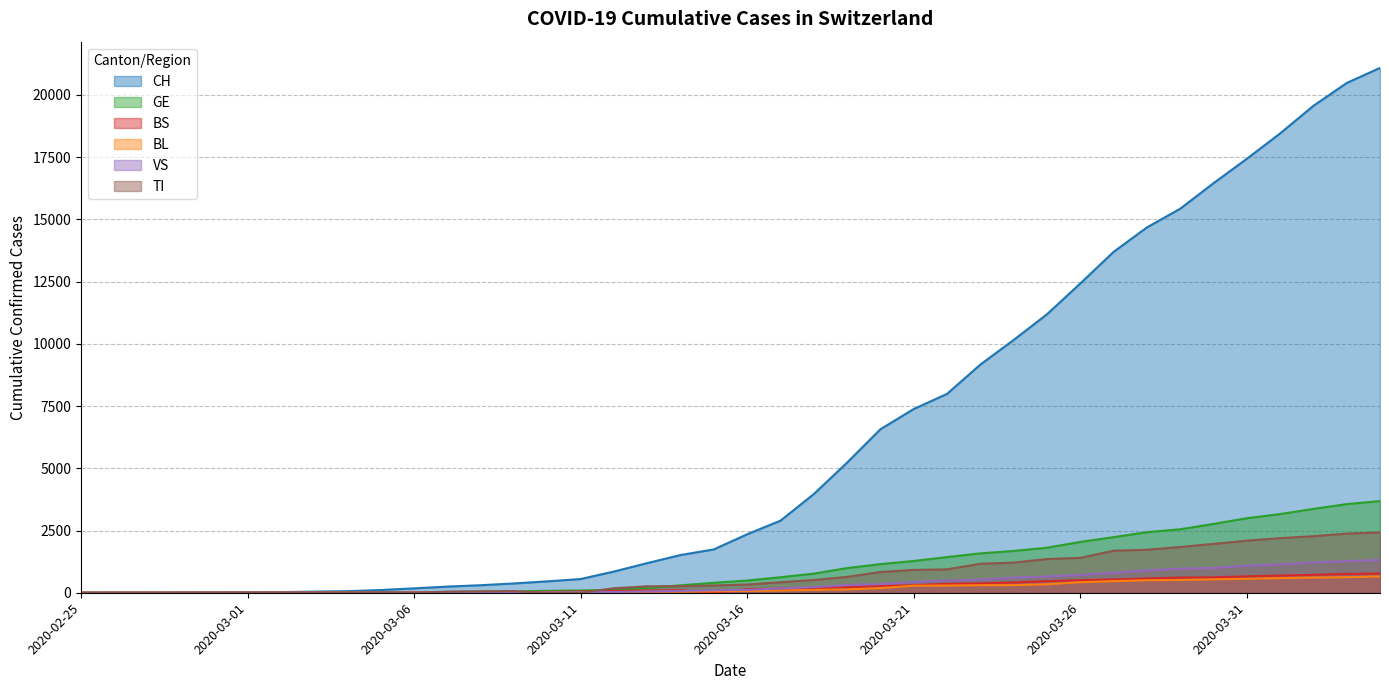

How many lines are shown in the chart?

6